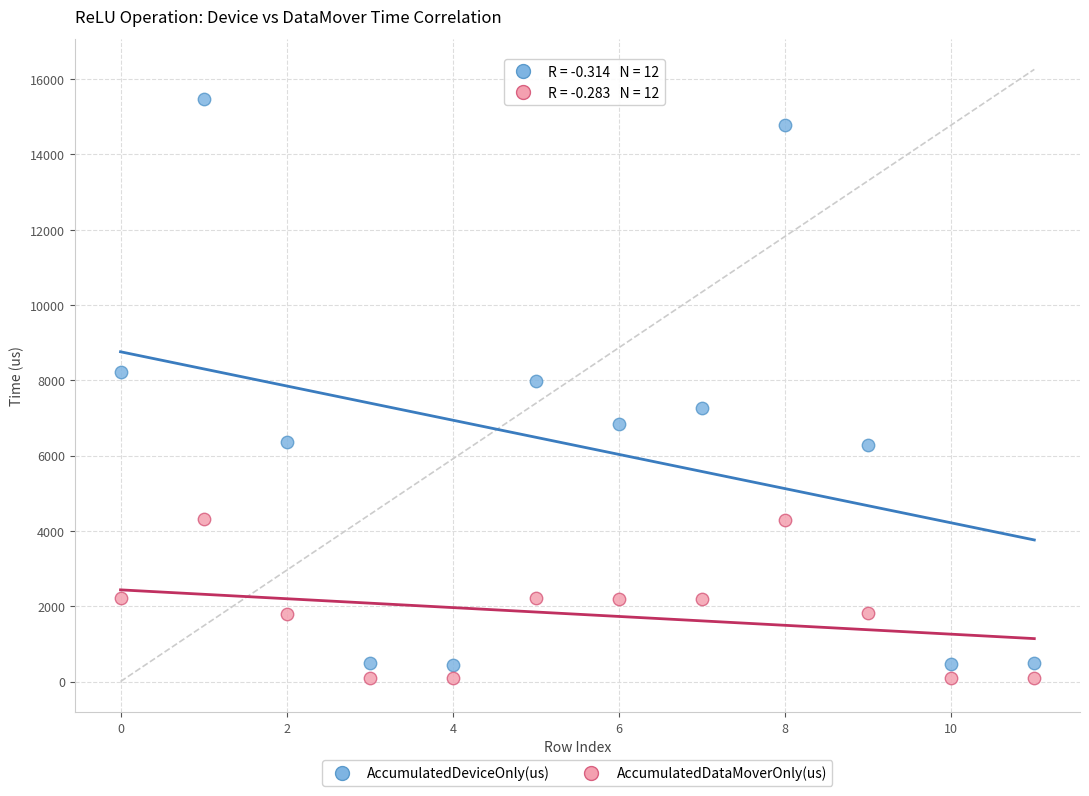

What are all the series names shown in the legend?

AccumulatedDeviceOnly(us), AccumulatedDataMoverOnly(us)